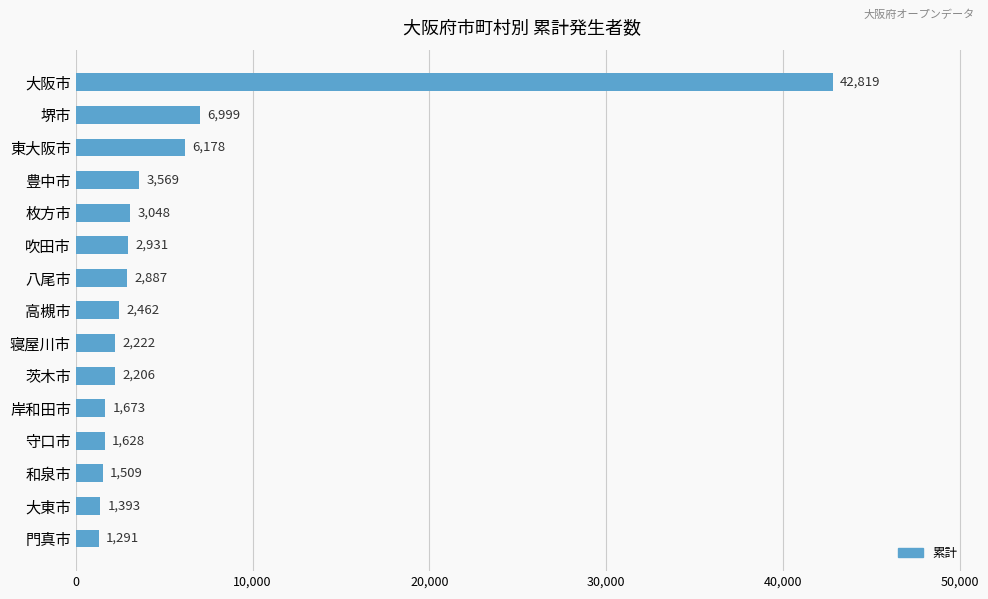

How many bars are there in total?

15